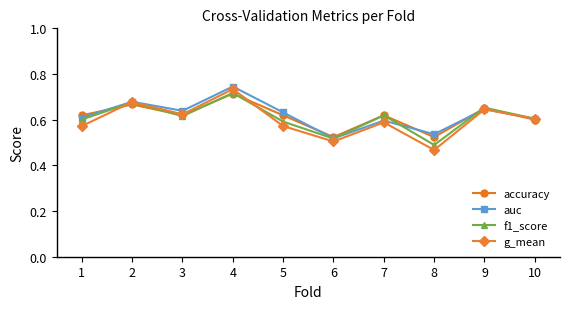

How many interior local peaks does the f1_score series have?

4